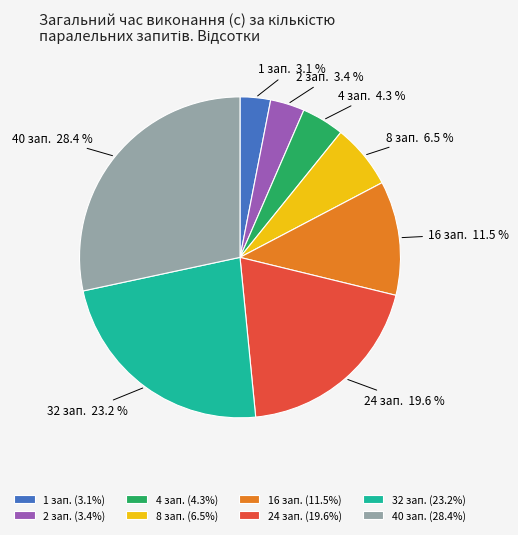

Is there a majority slice in this chart?

No